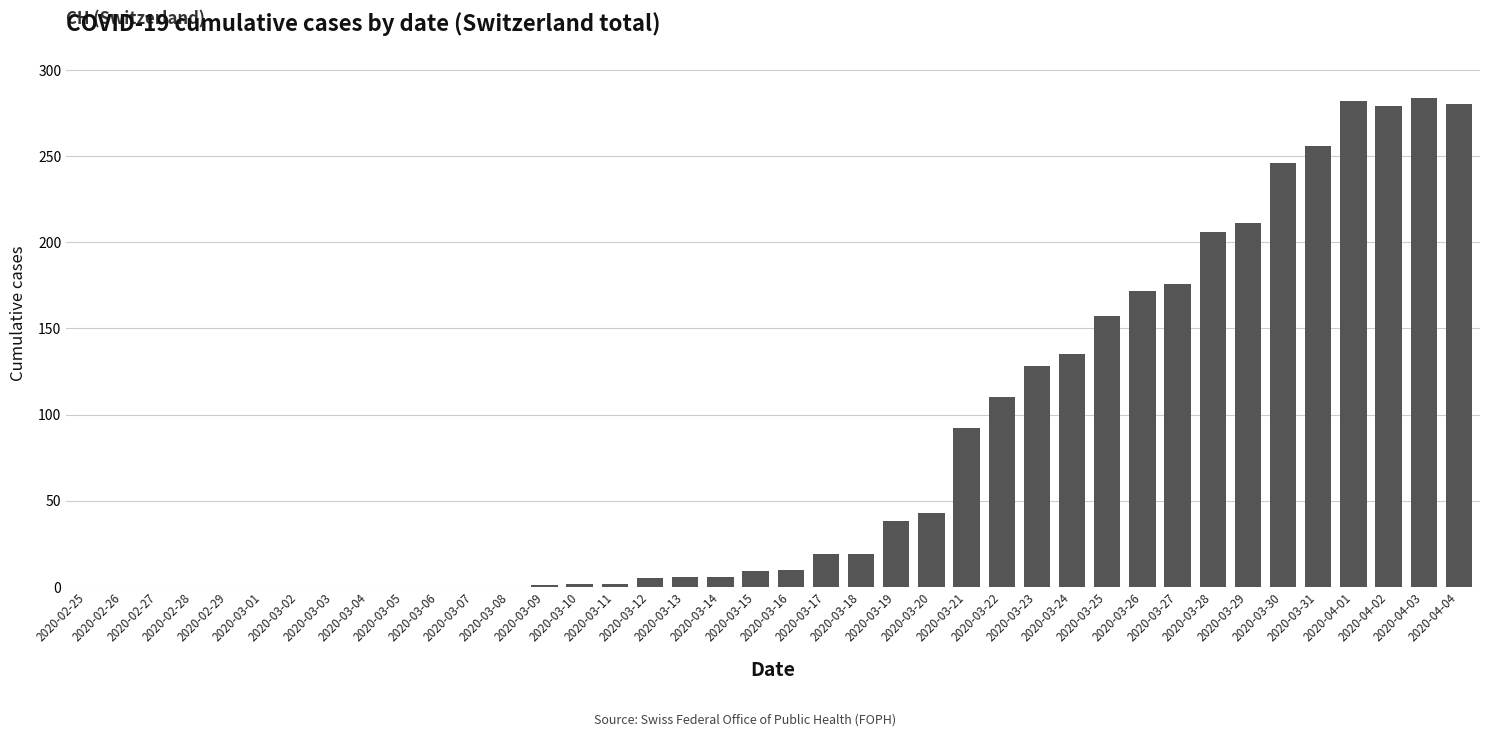

What is the label of the 8th bar from the left?

2020-03-03